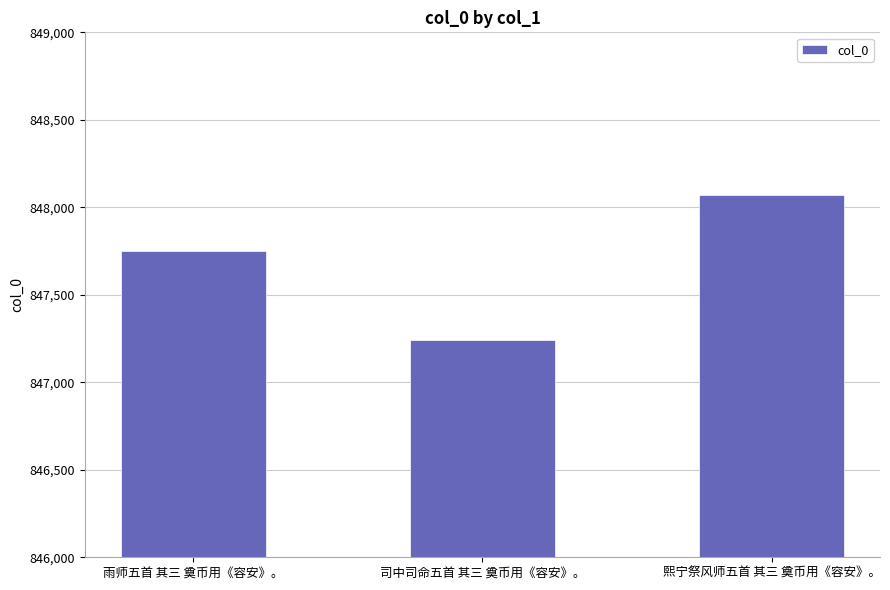

What is the maximum value shown in the chart?

848071